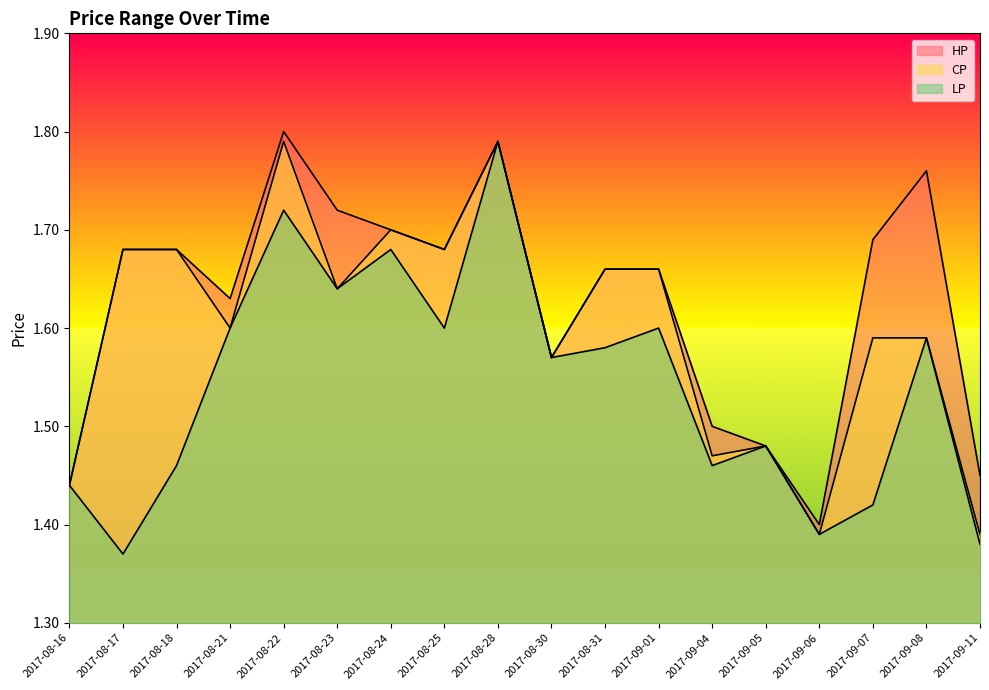

How many HP values are between 1 and 2?

18